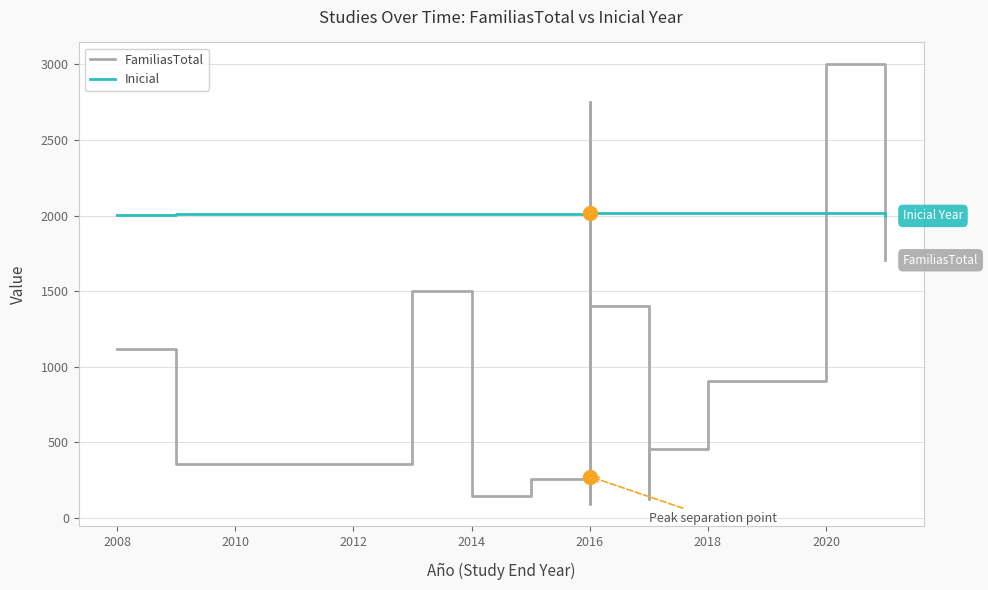

What are all the series names shown in the legend?

FamiliasTotal, Inicial